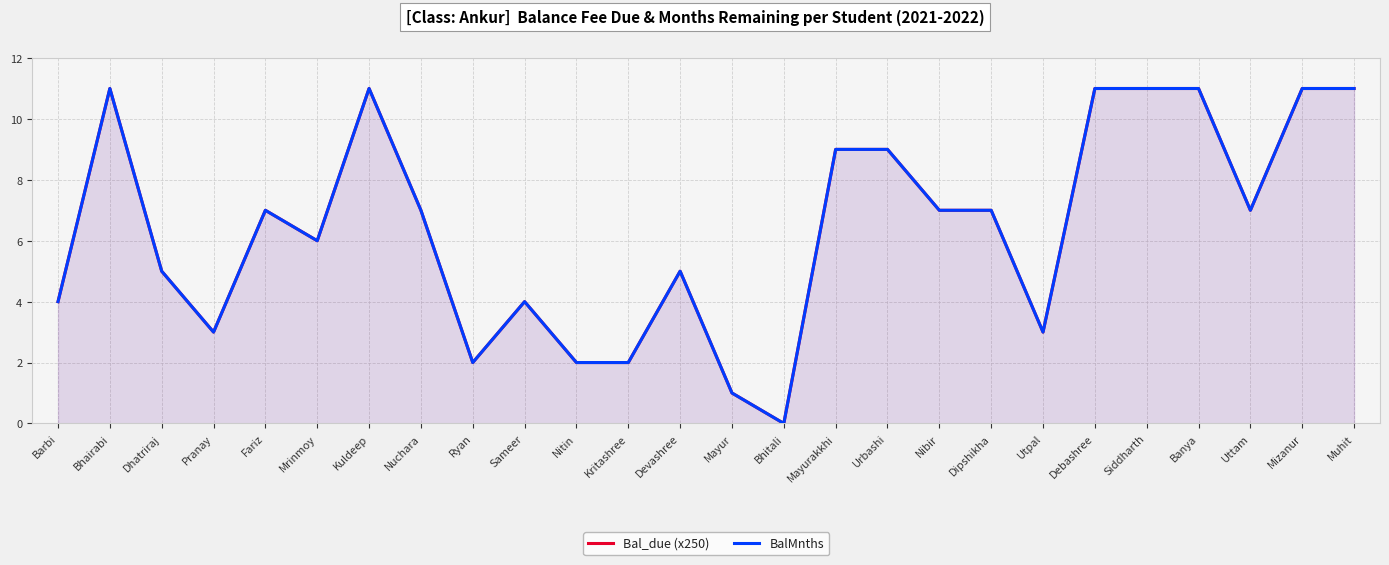

What are all the series names shown in the legend?

Bal_due (x250), BalMnths